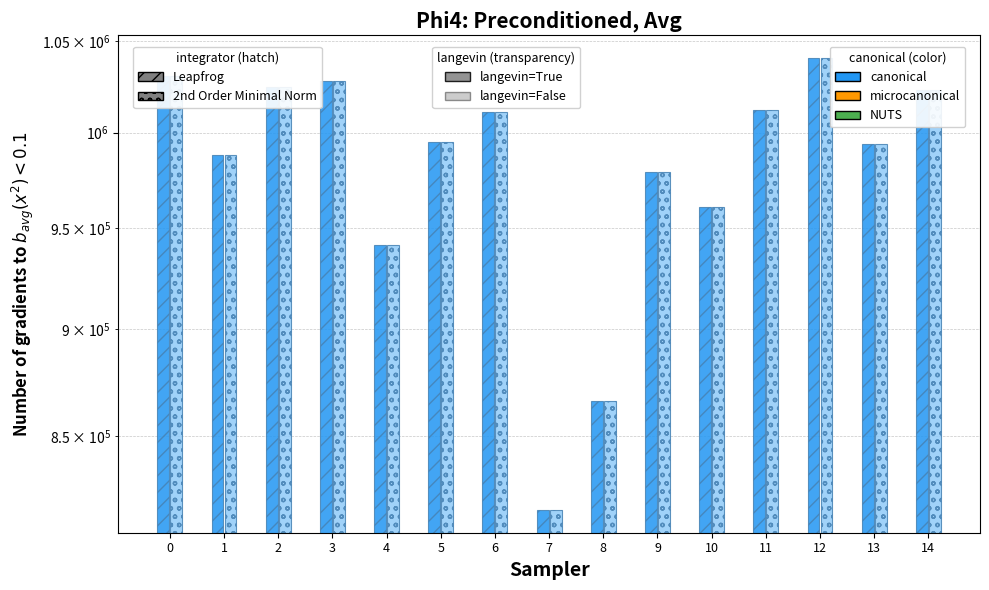

What is the minimum value shown in the chart?

817074